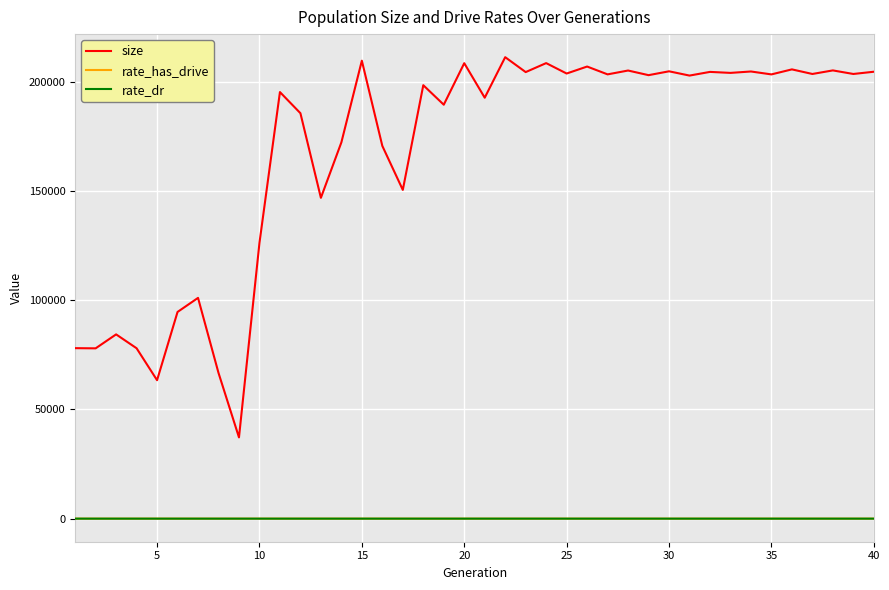

True or false: size and rate_has_drive intersect in this chart.

False